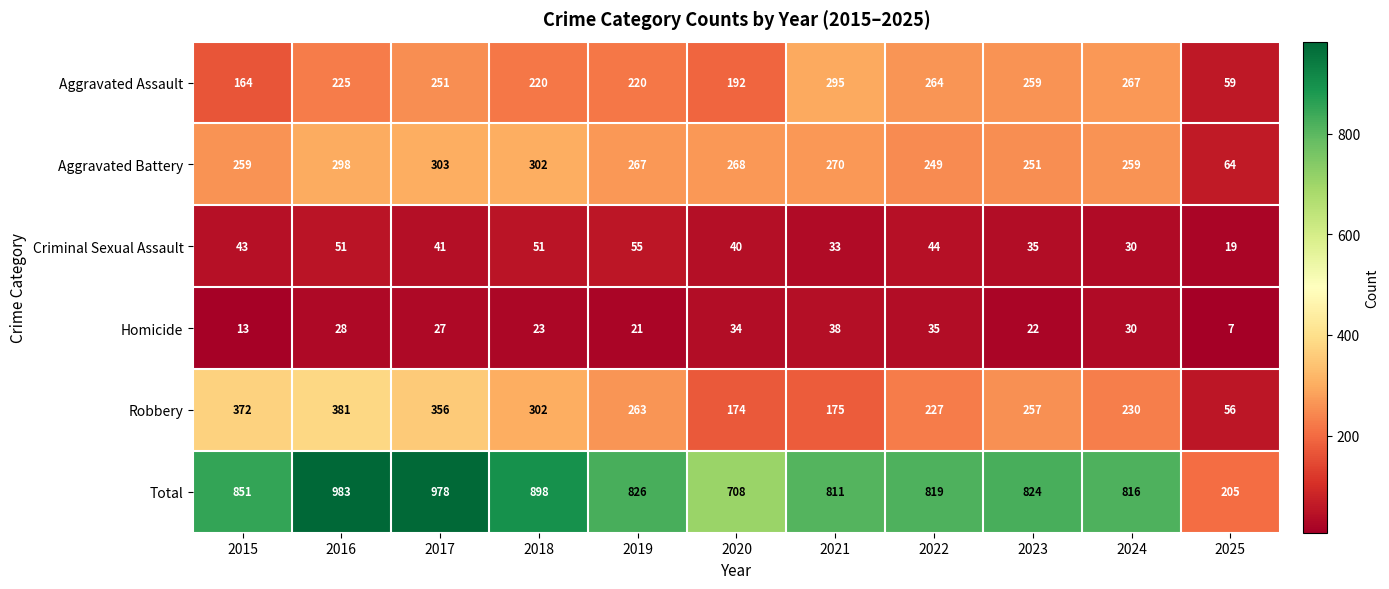

At 2021, list the series in order from smallest to largest.

Criminal Sexual Assault, Homicide, Robbery, Aggravated Battery, Aggravated Assault, Total